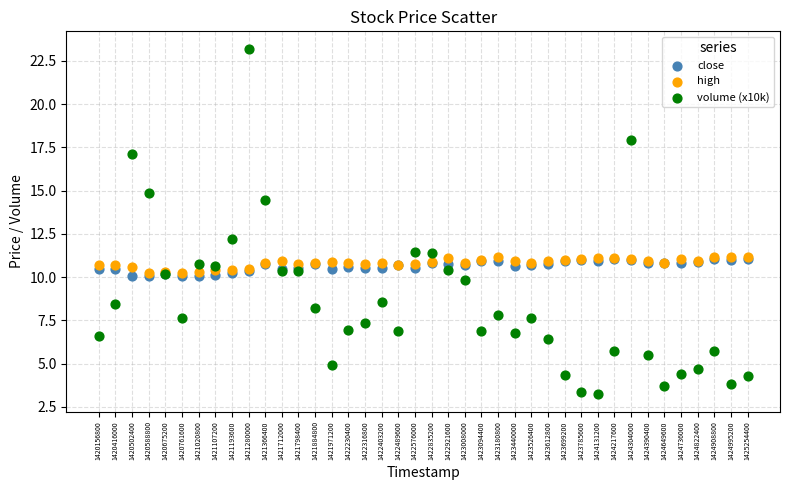

Which series has the widest spread of Y values?

volume (x10k)